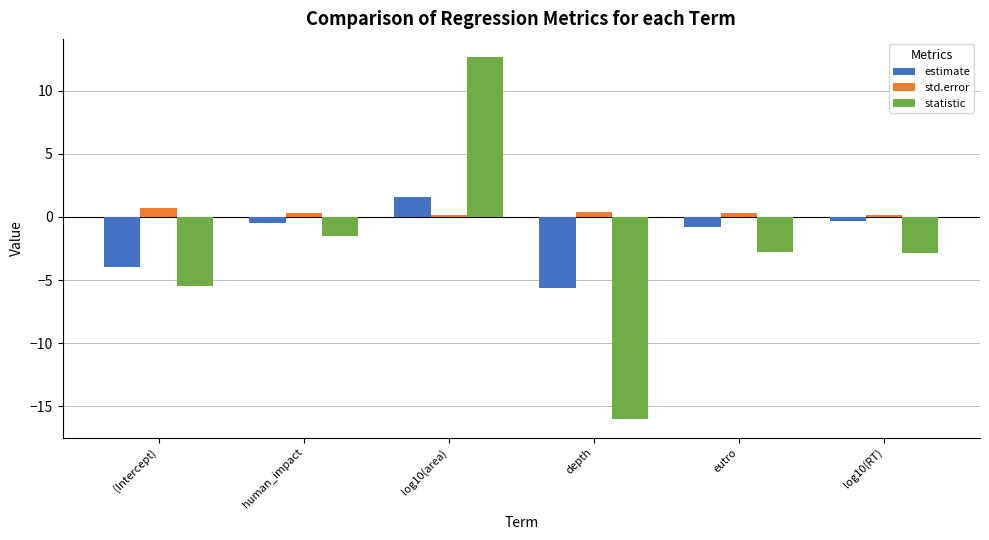

What is the difference between the second highest and minimum values in the estimate series?

5.3